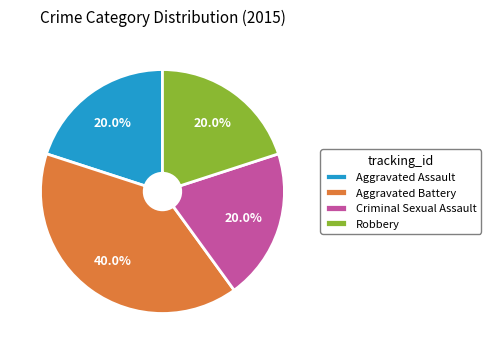

Do Aggravated Assault and Robbery together represent more than half of the pie?

No